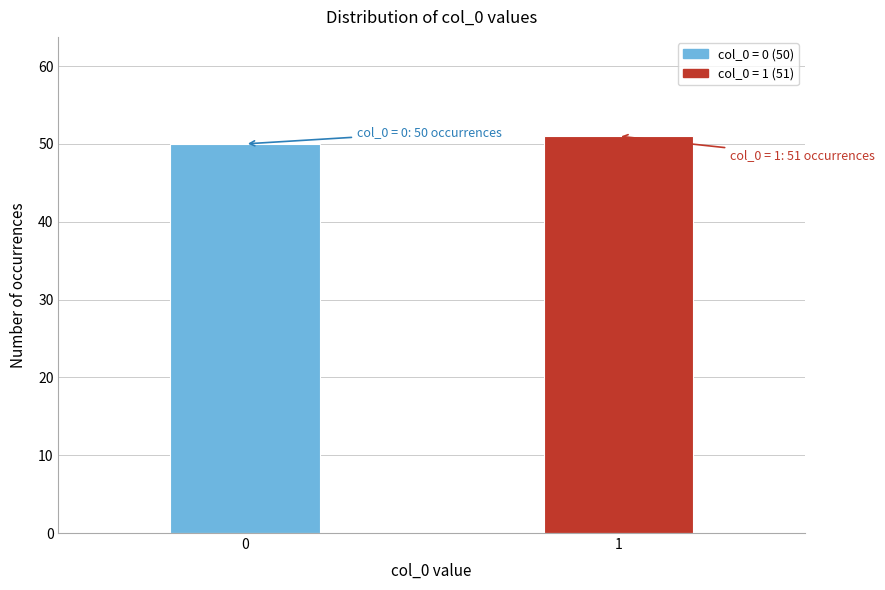

Reading left to right, list all the values displayed in this chart.

0=50	1=51